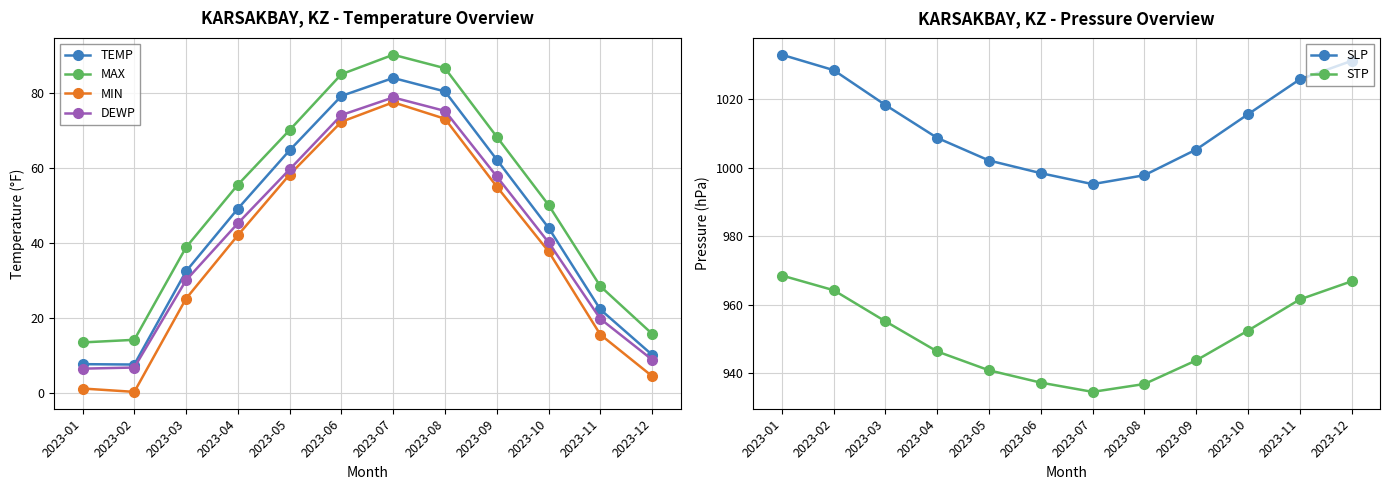

Between 2023-10 and 2023-12, which series saw the biggest shift?

MAX